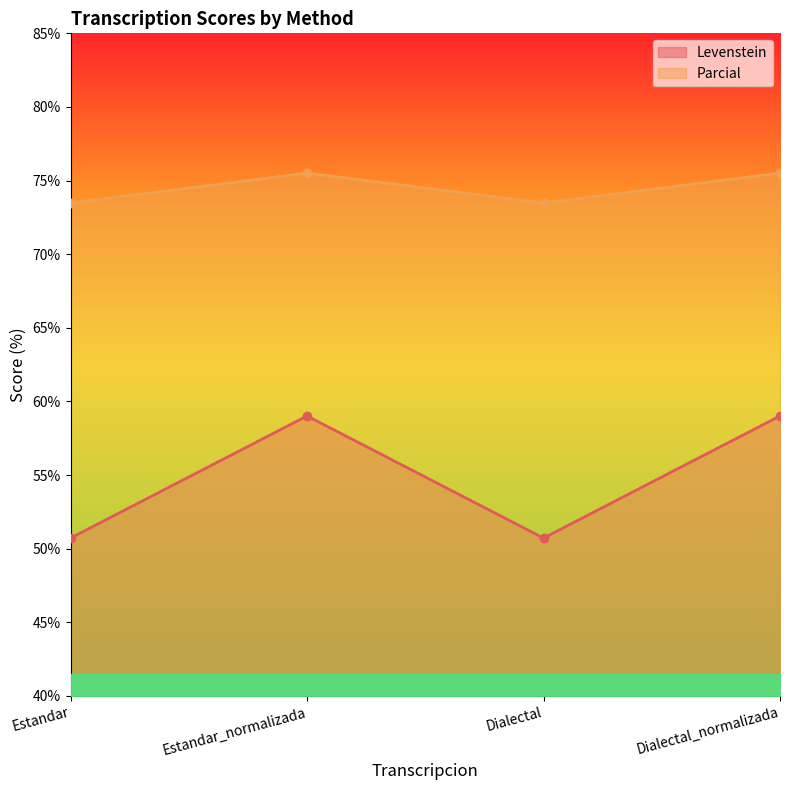

Rank the series by their average value, from highest to lowest.

Levenstein, Parcial